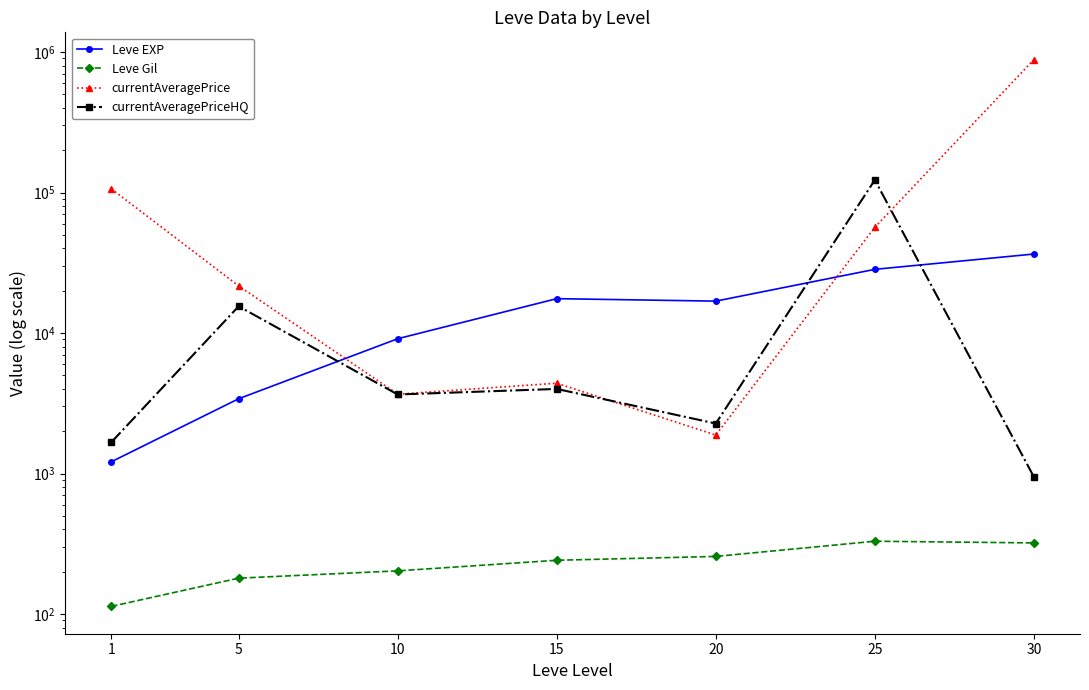

The value of Leve EXP at 15 is 17563.3. True or false?

True